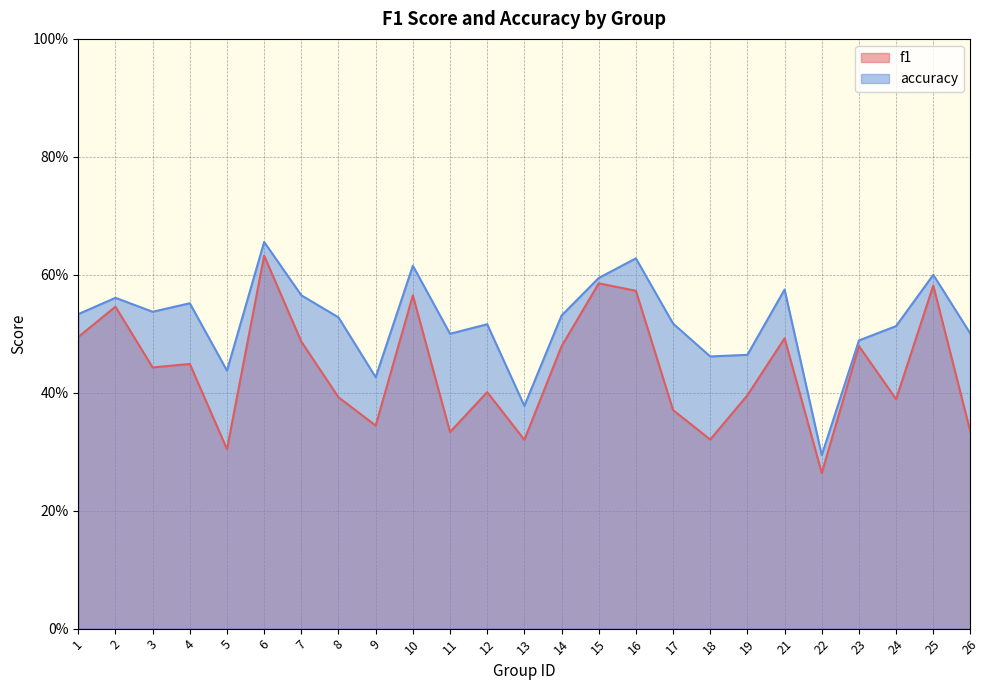

True or false: accuracy and f1 intersect in this chart.

False